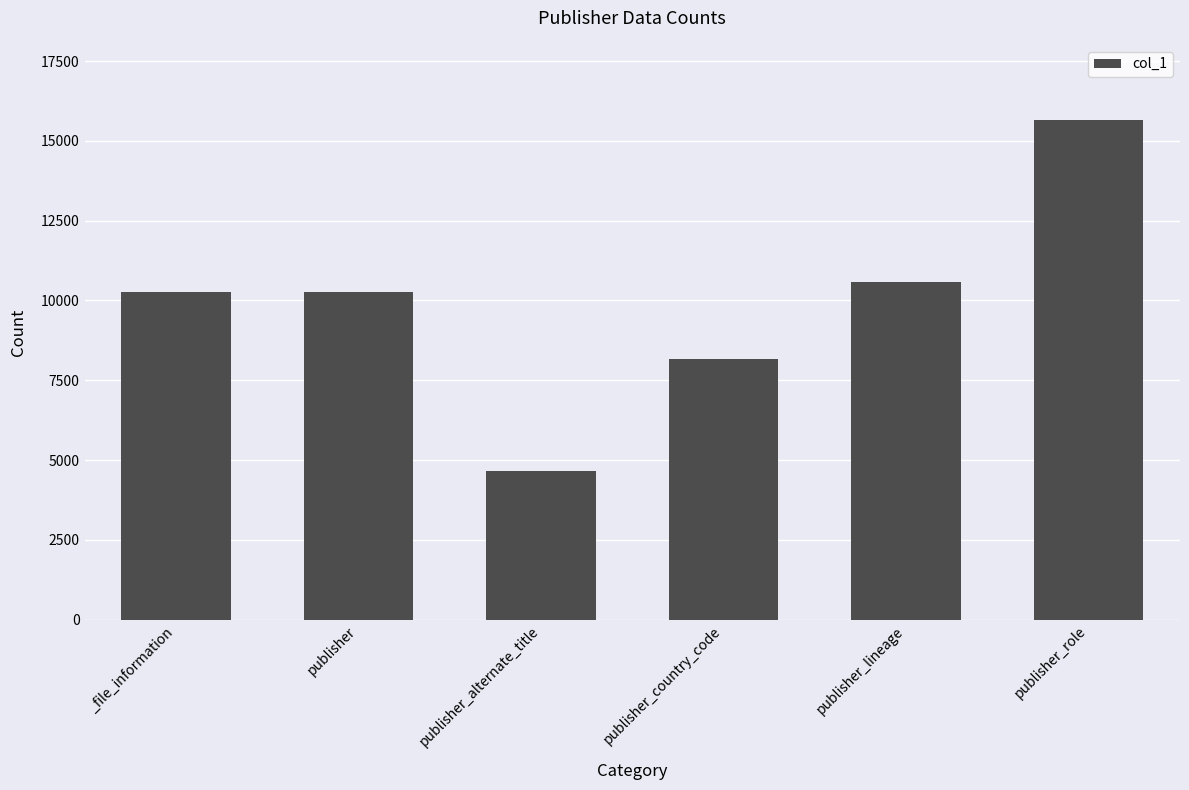

What is the approximate value at _file_information, to the nearest 10?

10250